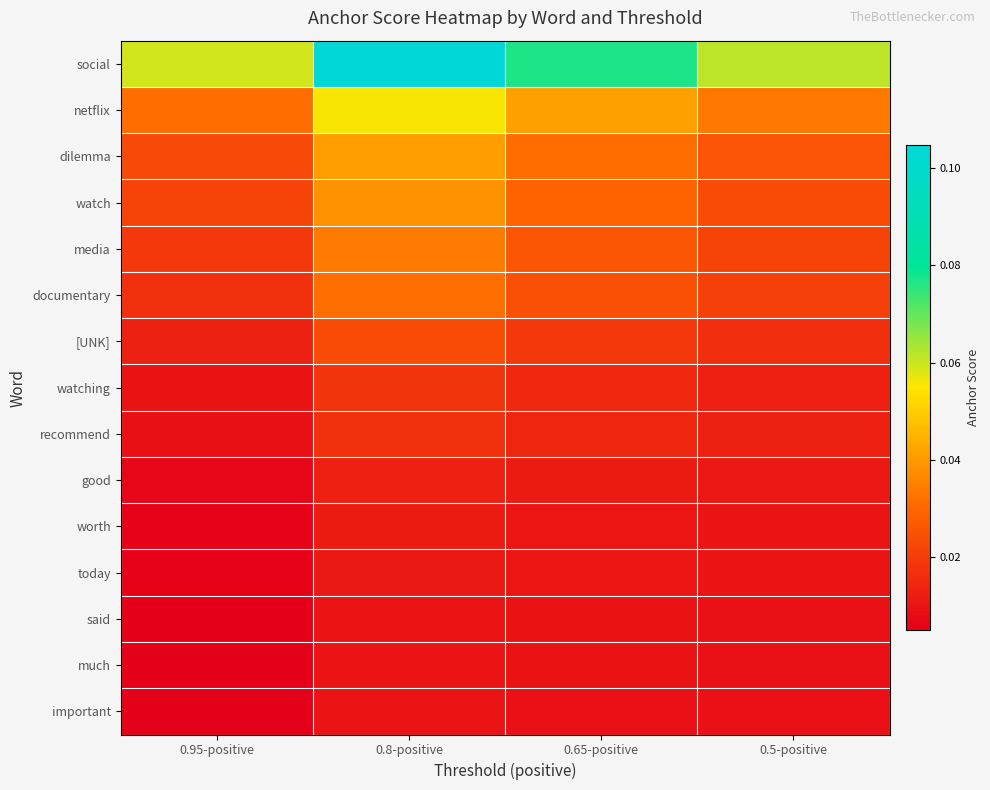

List the series in order of their peak value, lowest first.

important, said, much, today, worth, good, recommend, watching, [UNK], documentary, media, watch, dilemma, netflix, social